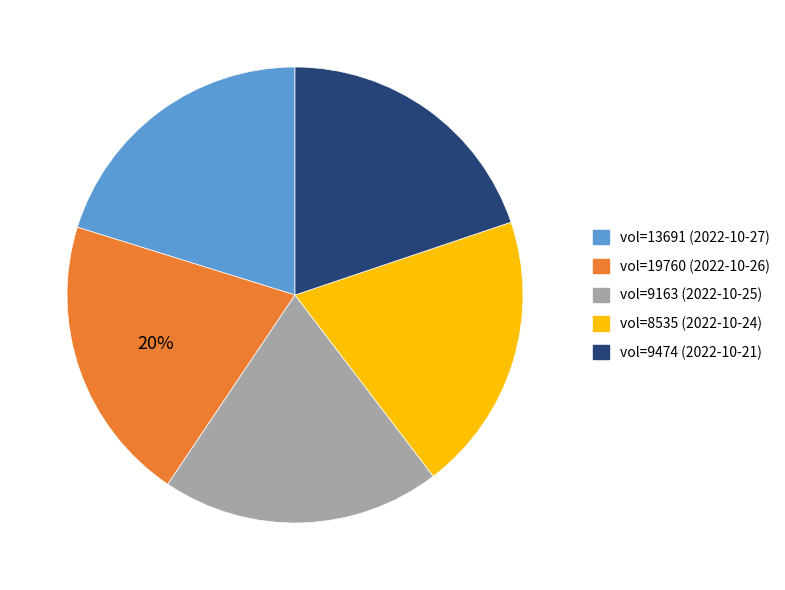

Does vol=19760 (2022-10-26) account for over 50% of the chart?

No